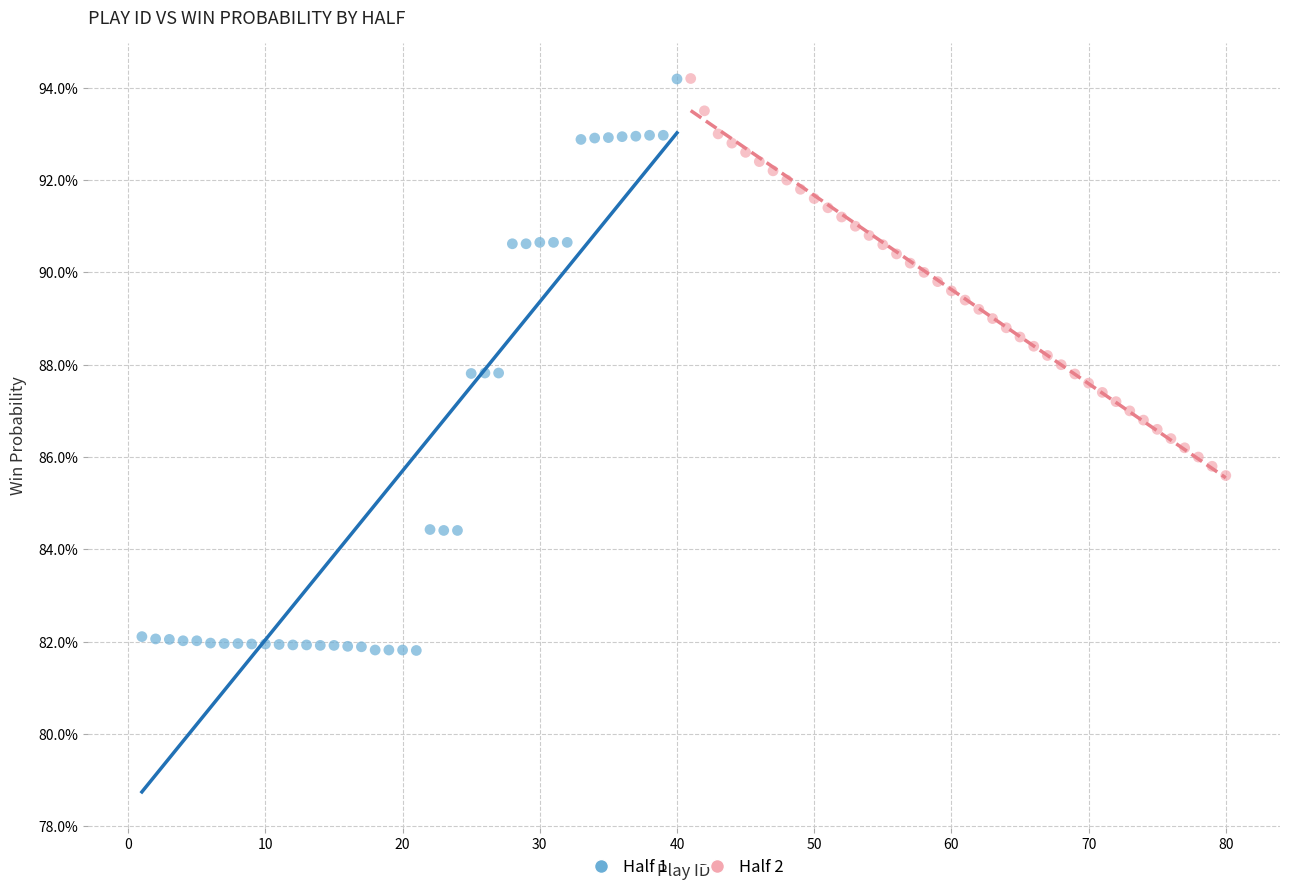

What are all the series names shown in the legend?

Half 1, Half 2